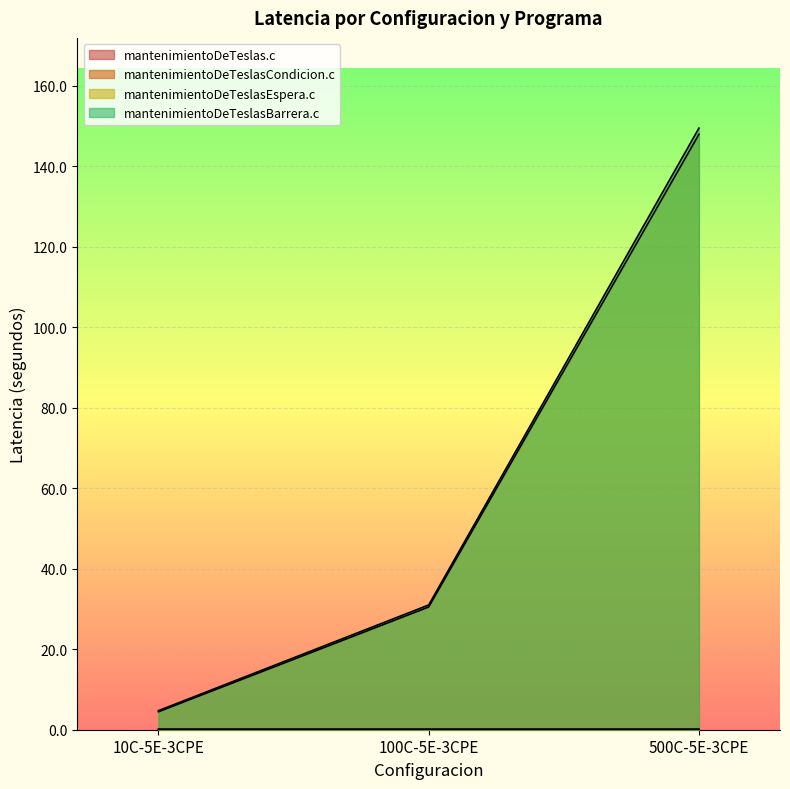

At which category is the sum across all series the highest?

500C-5E-3CPE